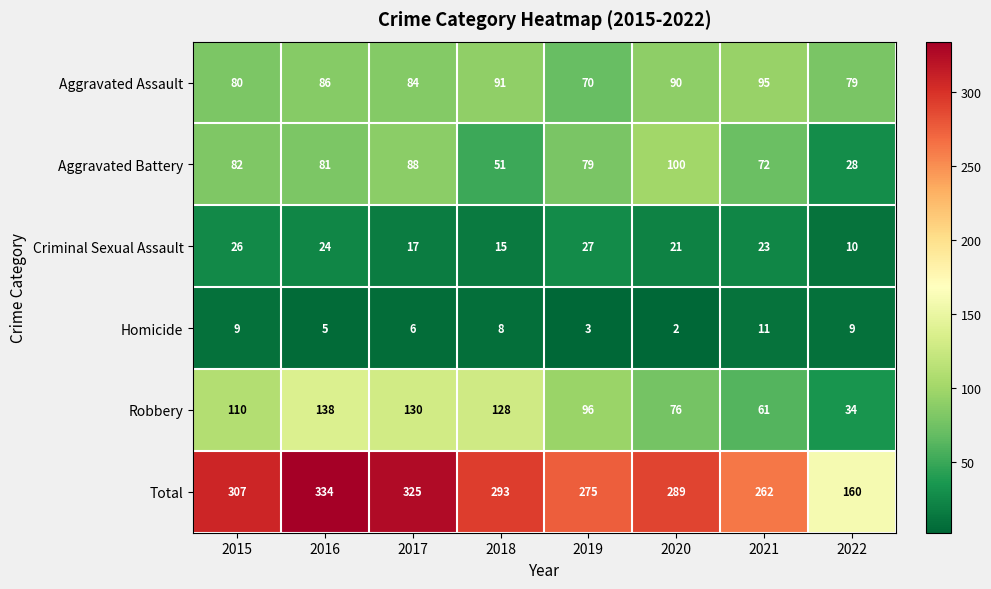

Which series has the widest spread of values?

Total